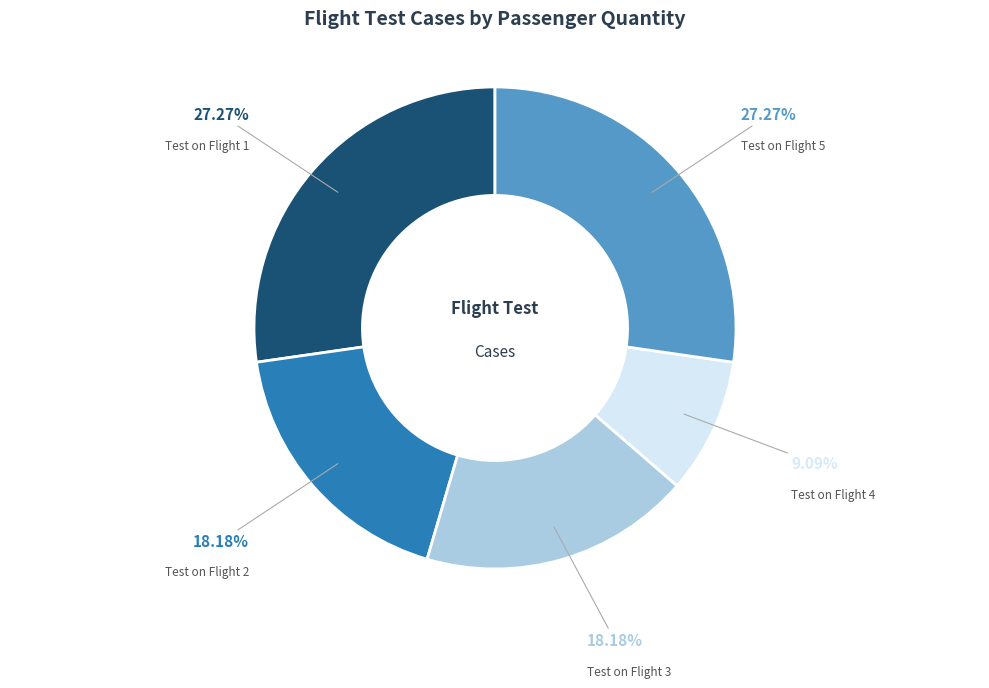

What percentage is the Test on Flight 5 slice, to the nearest percent?

27%